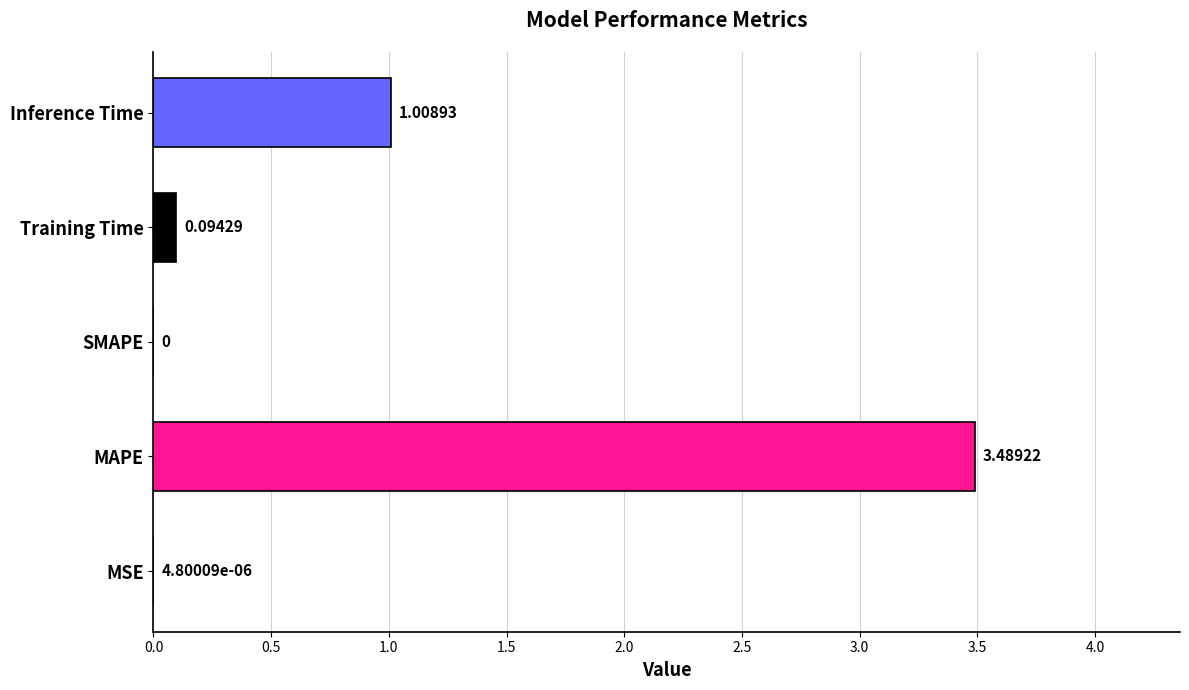

At which category does the chart reach its peak across all series?

MAPE